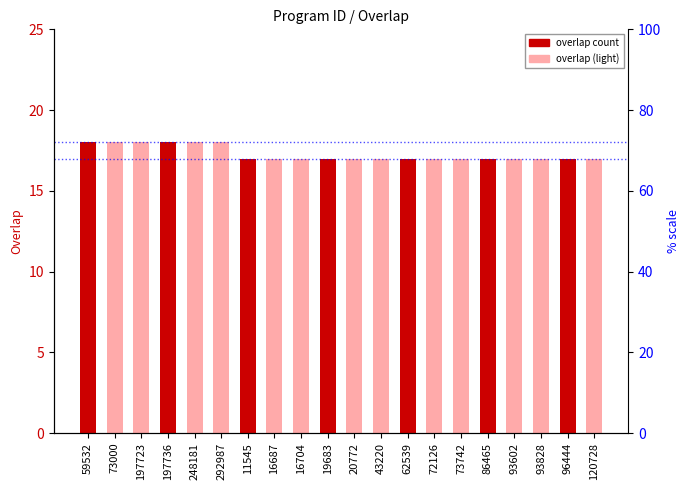

Reading right to left, extract all data points from this chart.

17	17	17	17	17	17	17	17	17	17	17	17	17	17	18	18	18	18	18	18